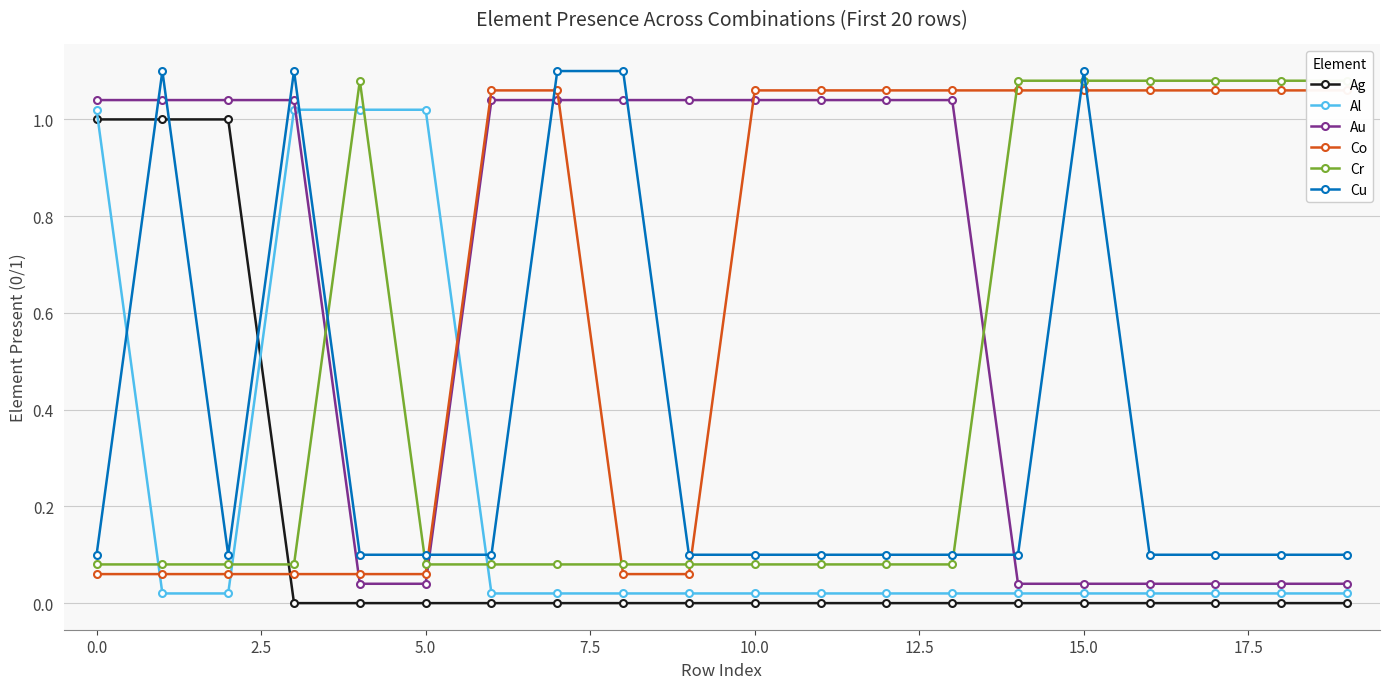

Reading right to left, extract all data points from this chart.

Ag: 0.0	0.0	0.0	0.0	0.0	0.0	0.0	0.0	0.0	0.0	0.0	0.0	0.0	0.0	0.0	0.0	0.0	1.0	1.0	1.0
Al: 0.0	0.0	0.0	0.0	0.0	0.0	0.0	0.0	0.0	0.0	0.0	0.0	0.0	0.0	1.0	1.0	1.0	0.0	0.0	1.0
Au: 0.0	0.0	0.0	0.0	0.0	0.0	1.0	1.0	1.0	1.0	1.0	1.0	1.0	1.0	0.0	0.0	1.0	1.0	1.0	1.0
Co: 1.1	1.1	1.1	1.1	1.1	1.1	1.1	1.1	1.1	1.1	0.1	0.1	1.1	1.1	0.1	0.1	0.1	0.1	0.1	0.1
Cr: 1.1	1.1	1.1	1.1	1.1	1.1	0.1	0.1	0.1	0.1	0.1	0.1	0.1	0.1	0.1	1.1	0.1	0.1	0.1	0.1
Cu: 0.1	0.1	0.1	0.1	1.1	0.1	0.1	0.1	0.1	0.1	0.1	1.1	1.1	0.1	0.1	0.1	1.1	0.1	1.1	0.1